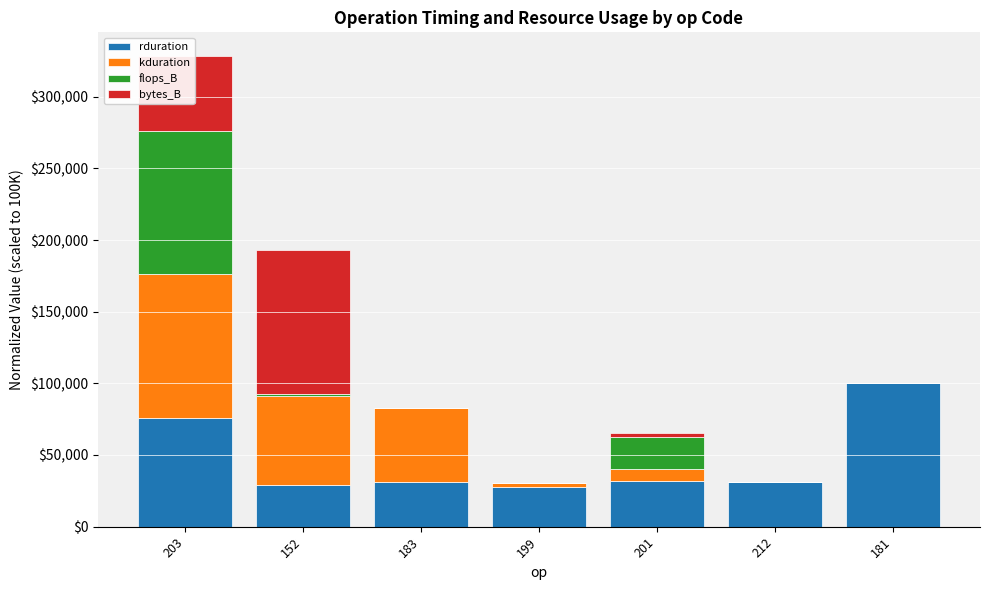

The value of rduration at 183 is 31140.1. True or false?

True